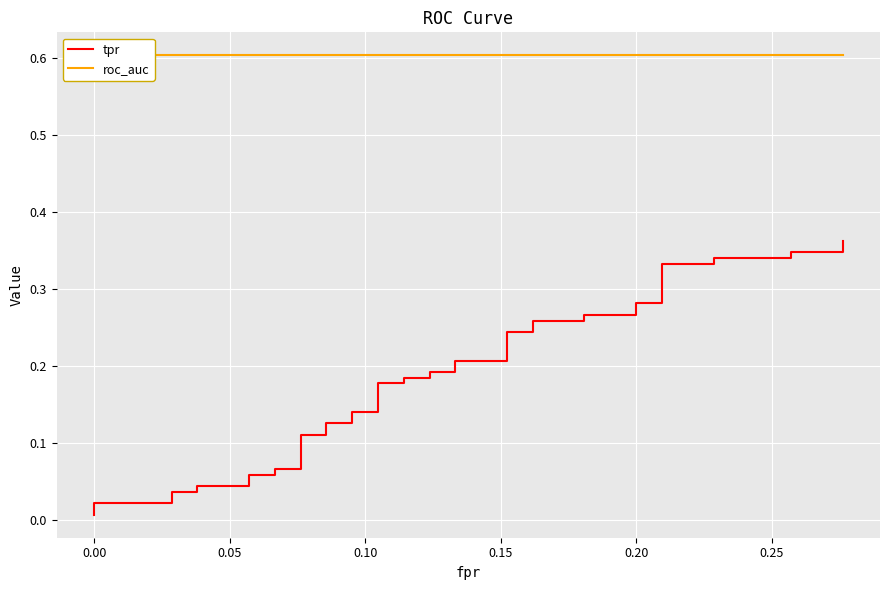

What is the value of the tpr point at the 37th from the left?

0.3